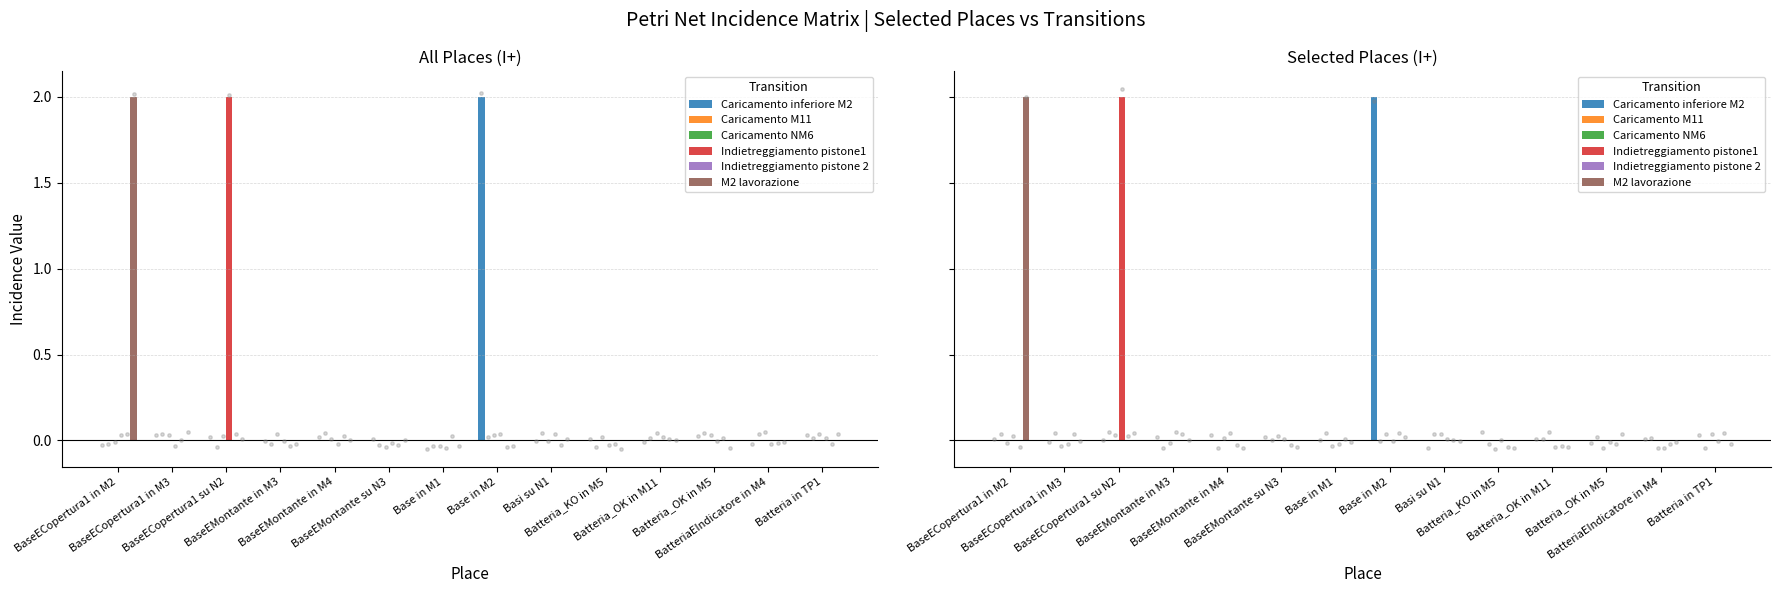

What is the total value across all series at Base in M2?

2